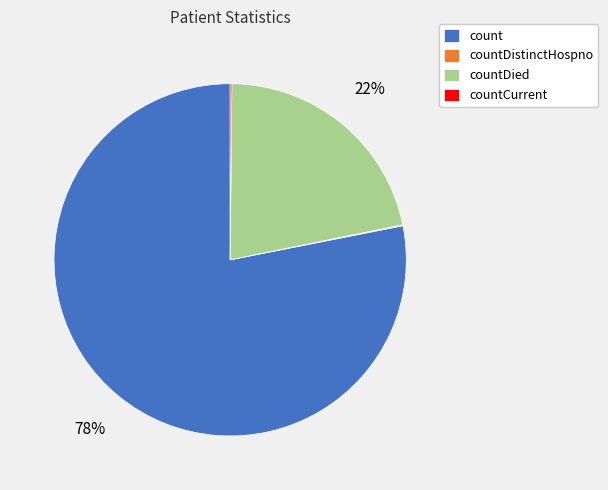

Which category has the biggest portion of the pie?

count